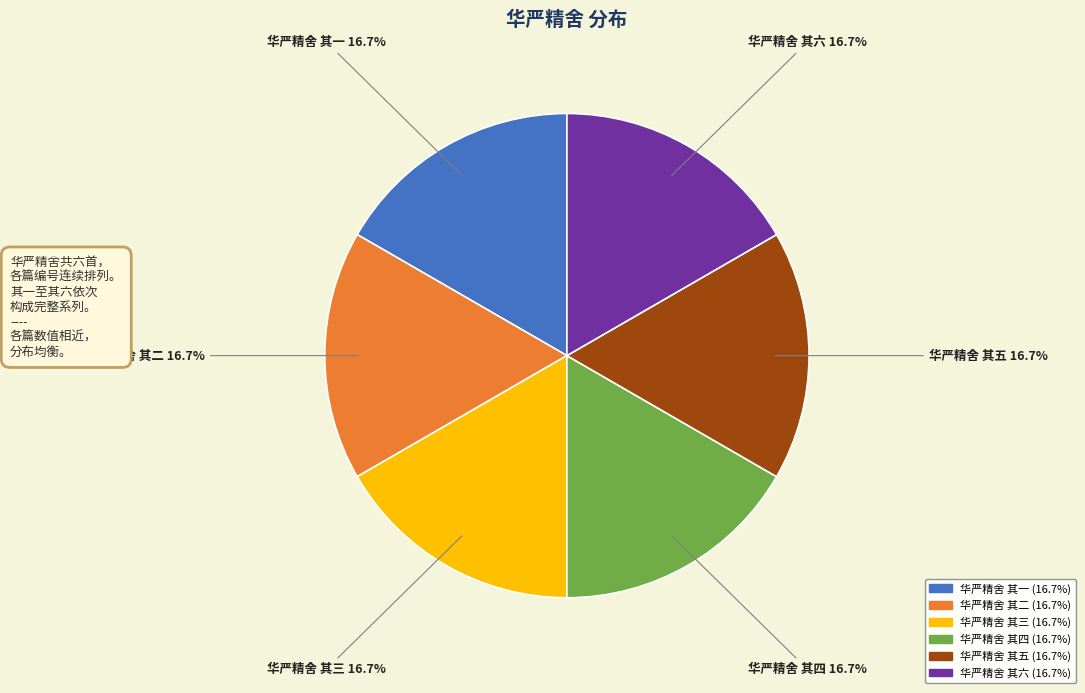

The 华严精舍 其二 slice represents 12% of the pie. True or false?

False